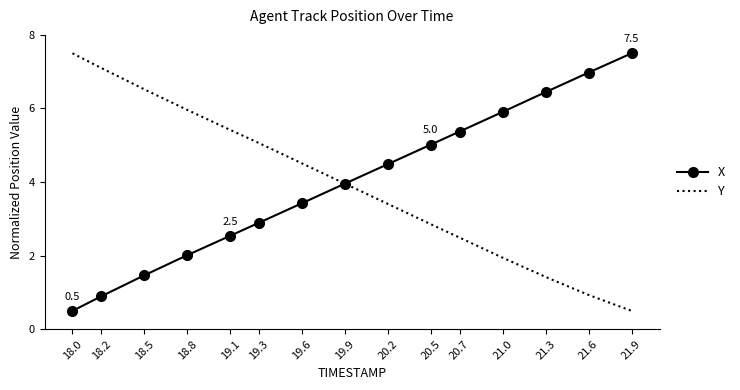

What is the difference between the highest and lowest values at 18.5?

5.1